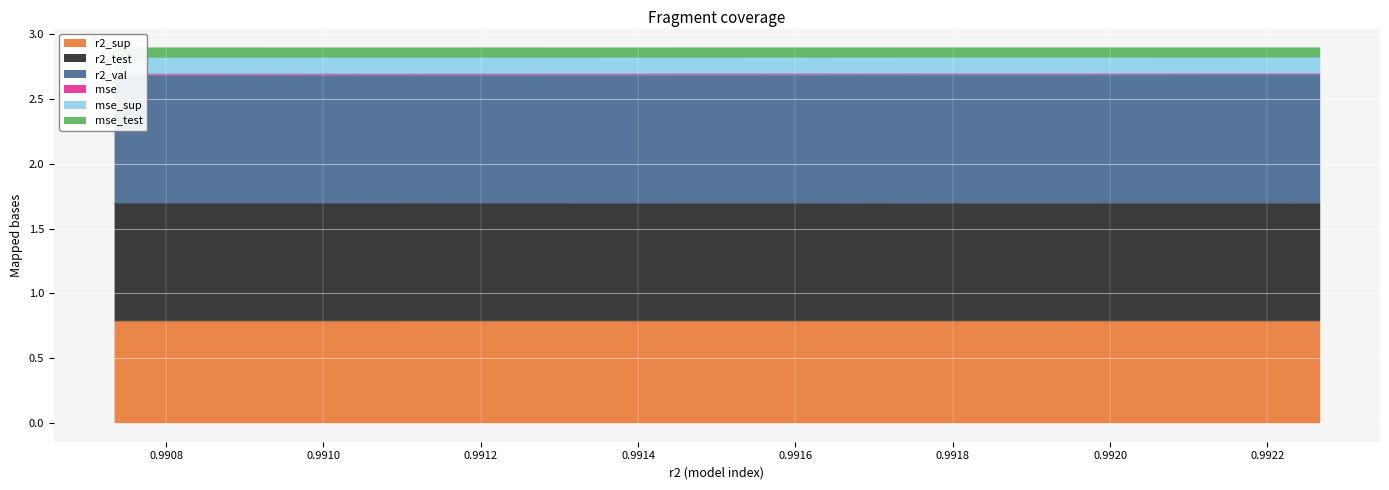

What are all the series names shown in the legend?

r2_sup, r2_test, r2_val, mse, mse_sup, mse_test